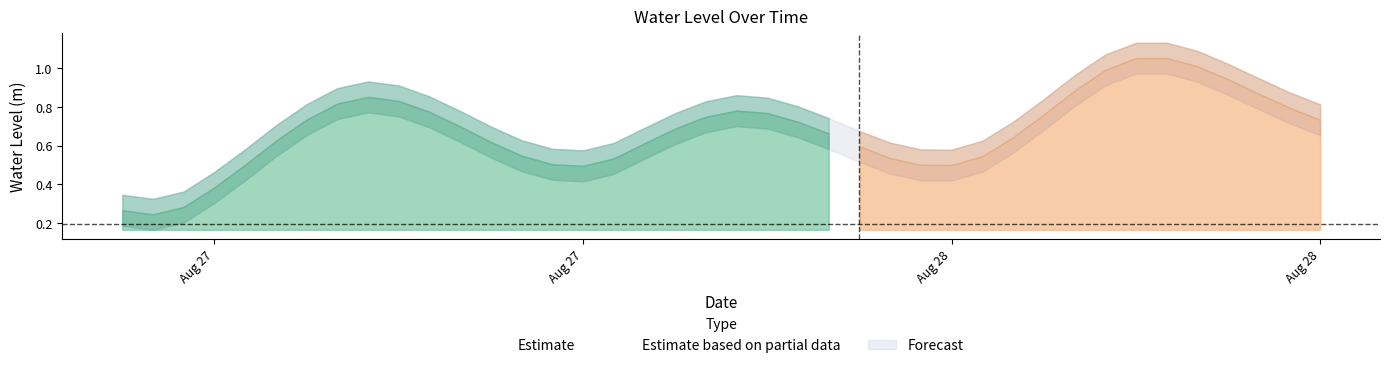

Reading left to right, what are all the values shown in this chart?

2024-08-27 00:00:00=0.3	2024-08-27 01:00:00=0.2	2024-08-27 02:00:00=0.3	2024-08-27 03:00:00=0.4	2024-08-27 04:00:00=0.5	2024-08-27 05:00:00=0.6	2024-08-27 06:00:00=0.7	2024-08-27 07:00:00=0.8	2024-08-27 08:00:00=0.9	2024-08-27 09:00:00=0.8	2024-08-27 10:00:00=0.8	2024-08-27 11:00:00=0.7	2024-08-27 12:00:00=0.6	2024-08-27 13:00:00=0.5	2024-08-27 14:00:00=0.5	2024-08-27 15:00:00=0.5	2024-08-27 16:00:00=0.5	2024-08-27 17:00:00=0.6	2024-08-27 18:00:00=0.7	2024-08-27 19:00:00=0.7	2024-08-27 20:00:00=0.8	2024-08-27 21:00:00=0.8	2024-08-27 22:00:00=0.7	2024-08-27 23:00:00=0.7	2024-08-28 00:00:00=0.6	2024-08-28 01:00:00=0.5	2024-08-28 02:00:00=0.5	2024-08-28 03:00:00=0.5	2024-08-28 04:00:00=0.5	2024-08-28 05:00:00=0.6	2024-08-28 06:00:00=0.8	2024-08-28 07:00:00=0.9	2024-08-28 08:00:00=1.0	2024-08-28 09:00:00=1.1	2024-08-28 10:00:00=1.1	2024-08-28 11:00:00=1.0	2024-08-28 12:00:00=0.9	2024-08-28 13:00:00=0.9	2024-08-28 14:00:00=0.8	2024-08-28 15:00:00=0.7